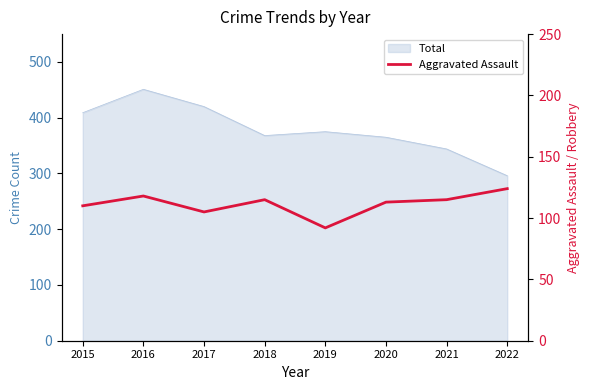

True or false: there are more than 1 points higher than both neighbors.

True